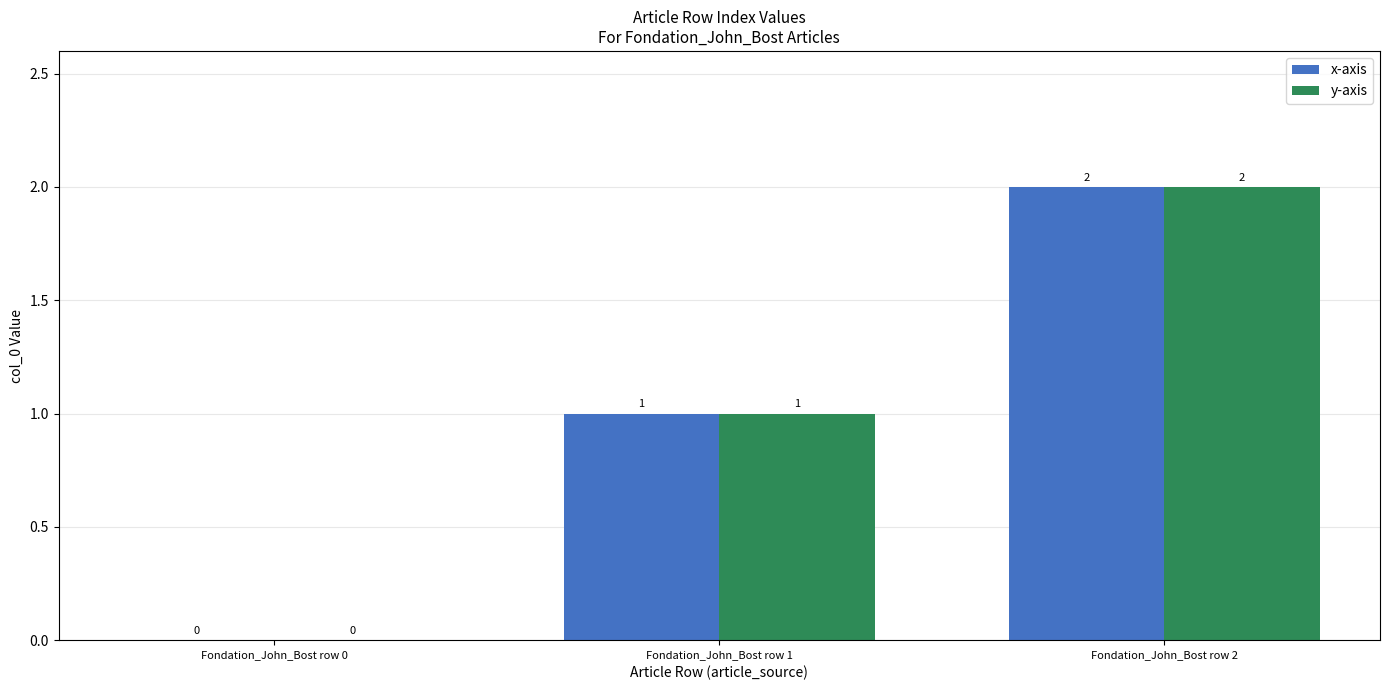

How many series are shown in this chart?

2